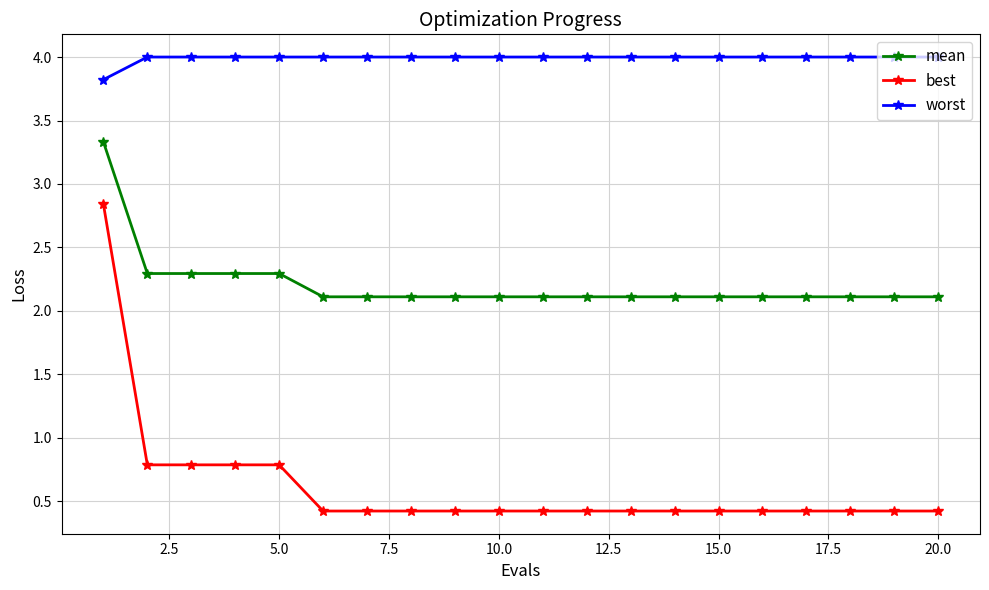

Which series has the largest range (max minus min)?

best